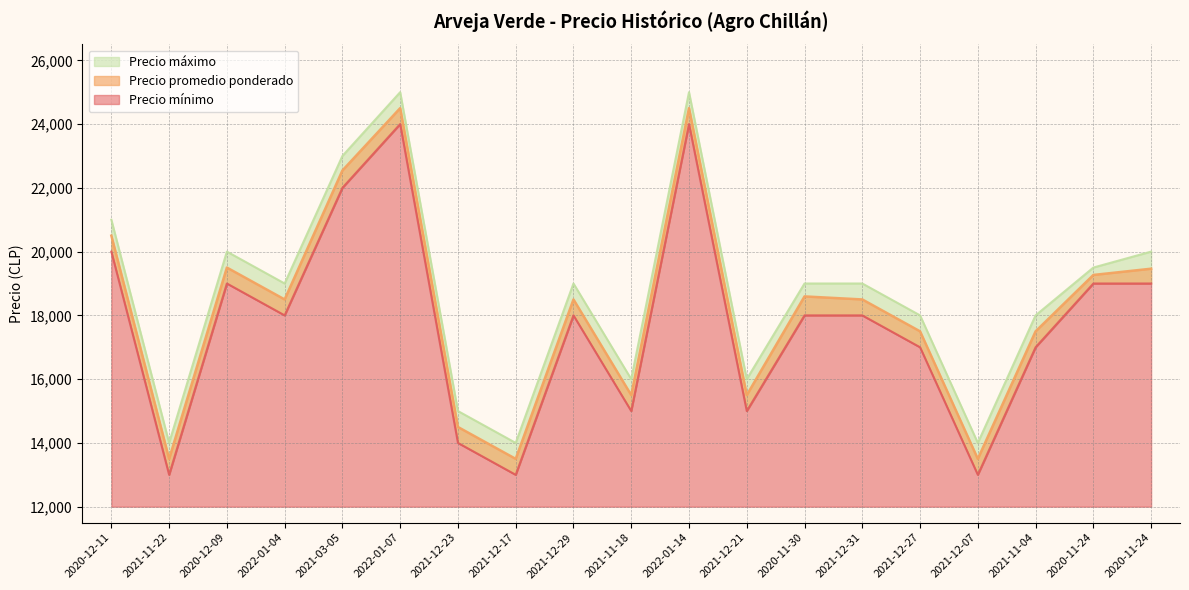

Rank the series by their maximum value, from highest to lowest.

Precio máximo, Precio promedio ponderado, Precio mínimo